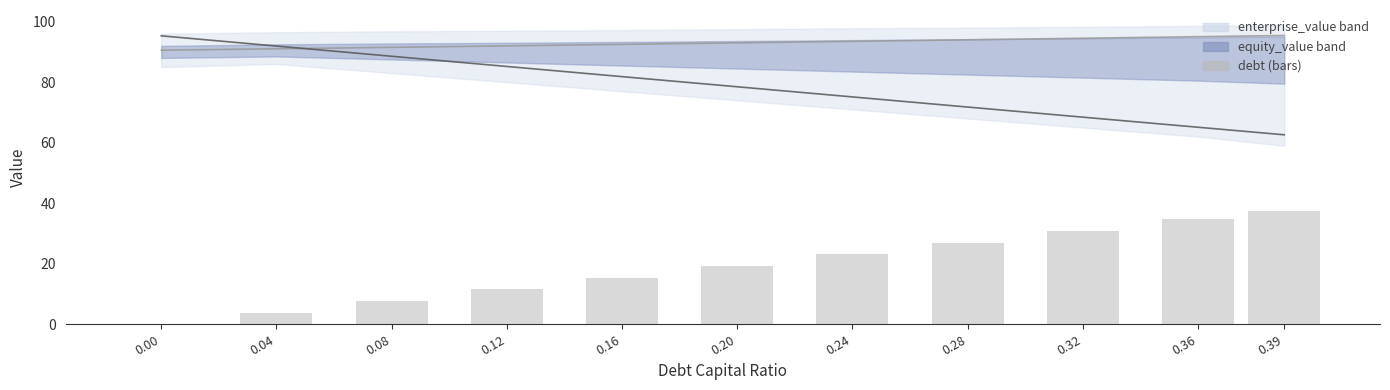

List the labels in order of equity_value_line value, smallest first.

0.39, 0.36, 0.32, 0.28, 0.24, 0.20, 0.16, 0.12, 0.08, 0.04, 0.00